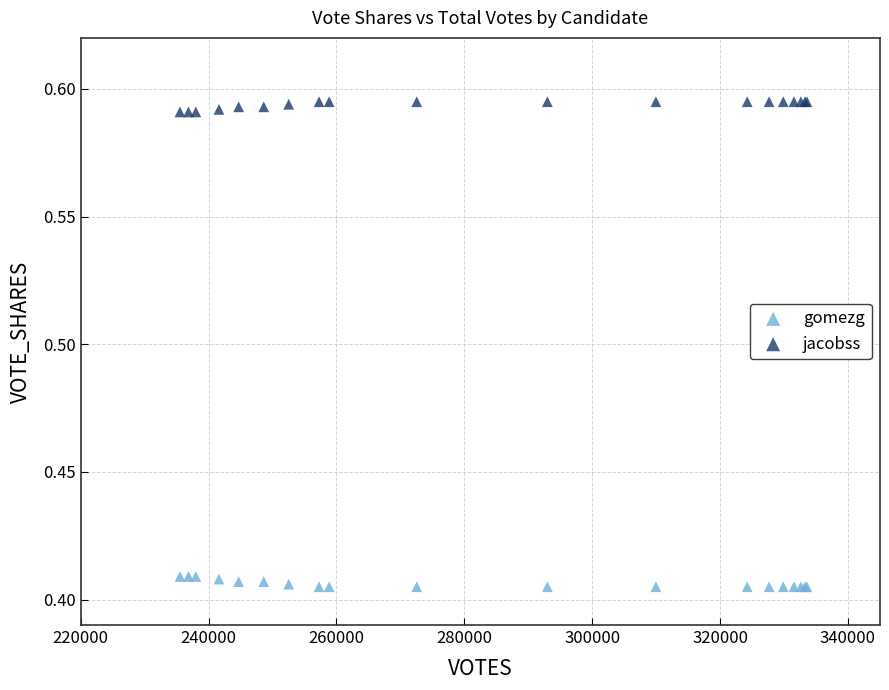

What is the X range (max minus min) for the scatter plot?

98075.0